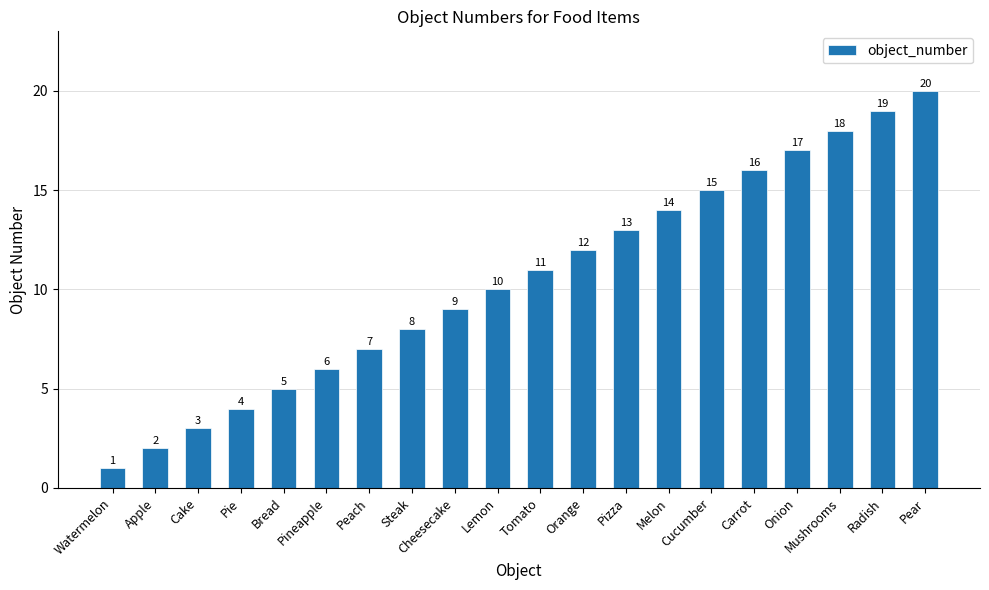

What position from the right is Carrot?

5